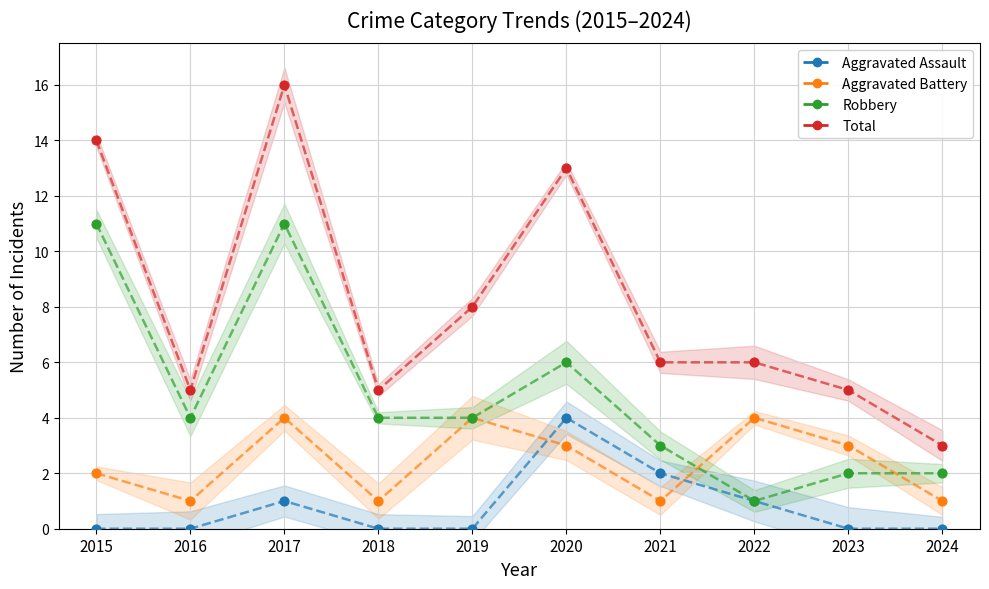

At which category is the sum across all series the highest?

2017